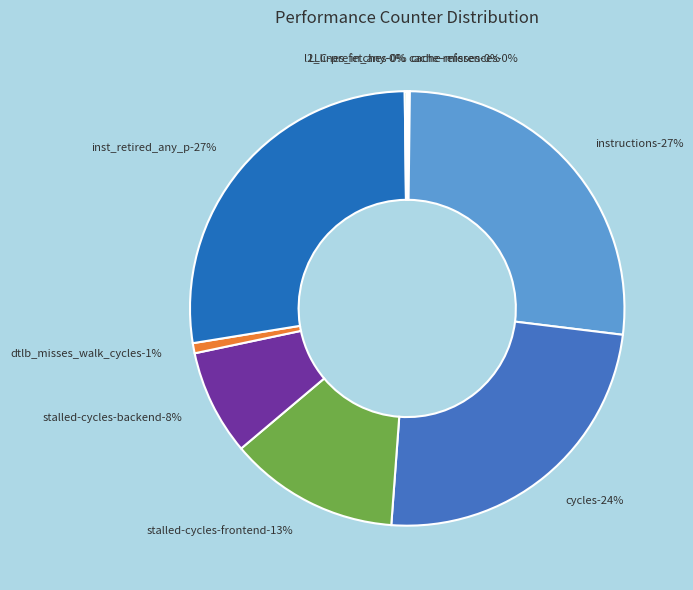

Do stalled-cycles-frontend and instructions together represent more than half of the pie?

No